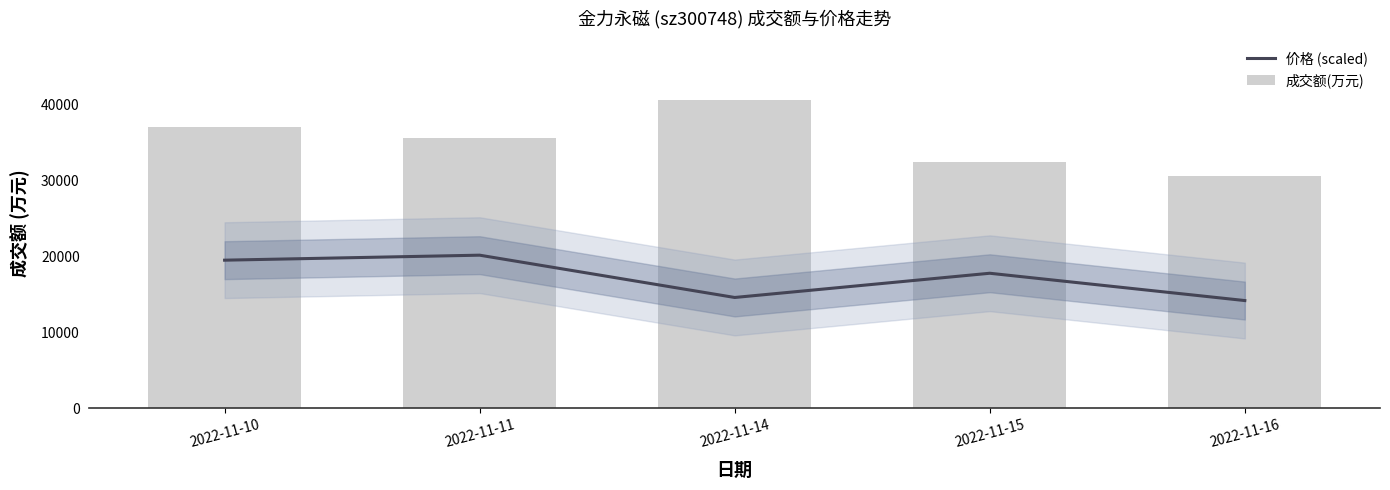

Which has a higher value, 2022-11-15 or 2022-11-14?

2022-11-15